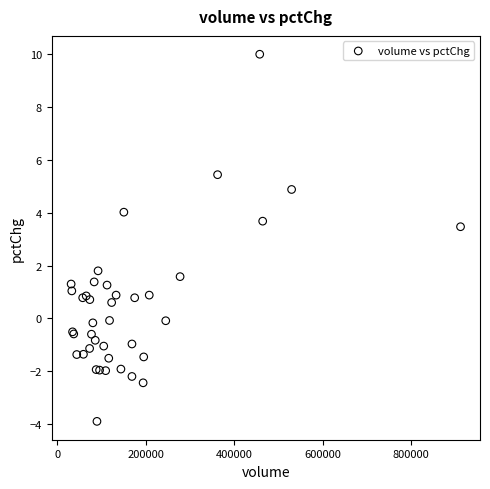

What Y value in the scatter plot is closest to 3?

3.5